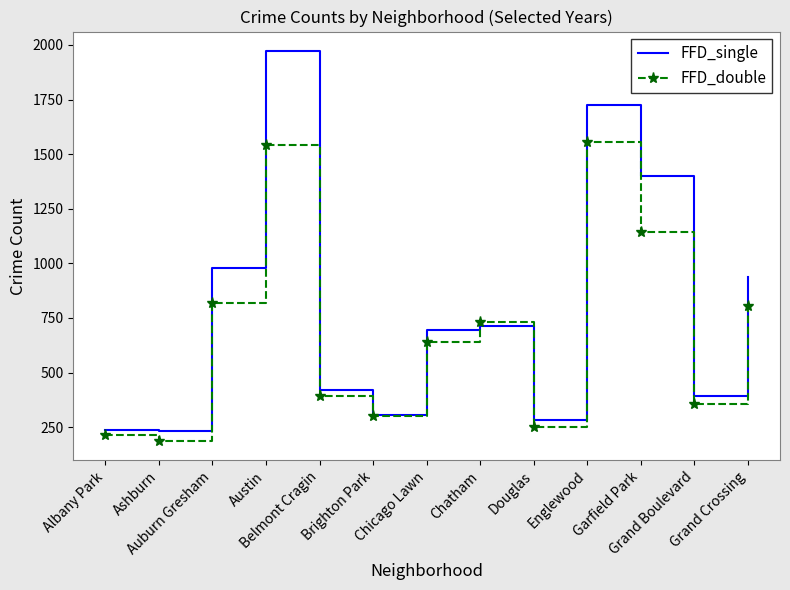

Rank the series by their average value, from highest to lowest.

FFD_single, FFD_double